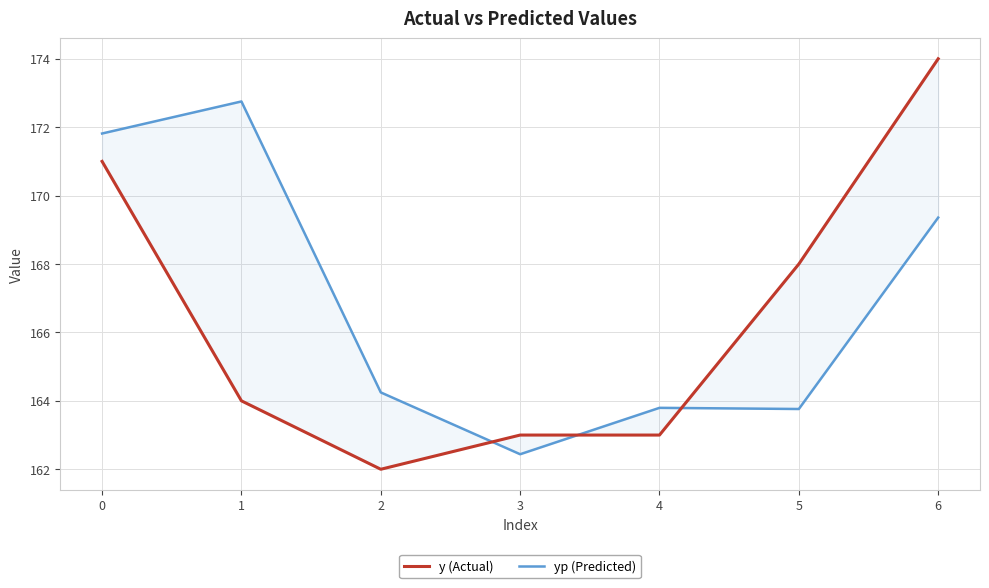

Which series changed the most between 1 and 5?

yp (Predicted)